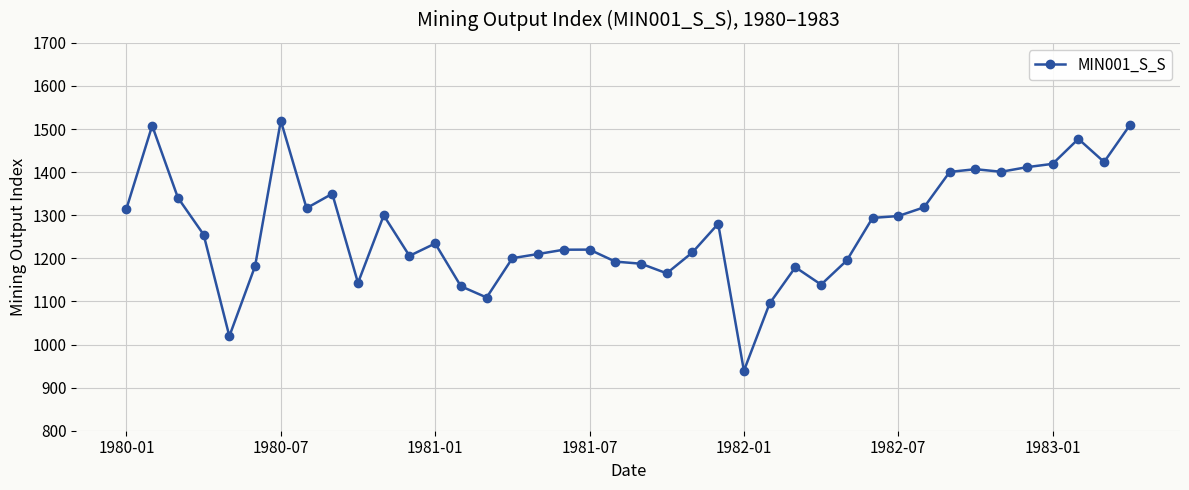

How many series are shown in this chart?

1